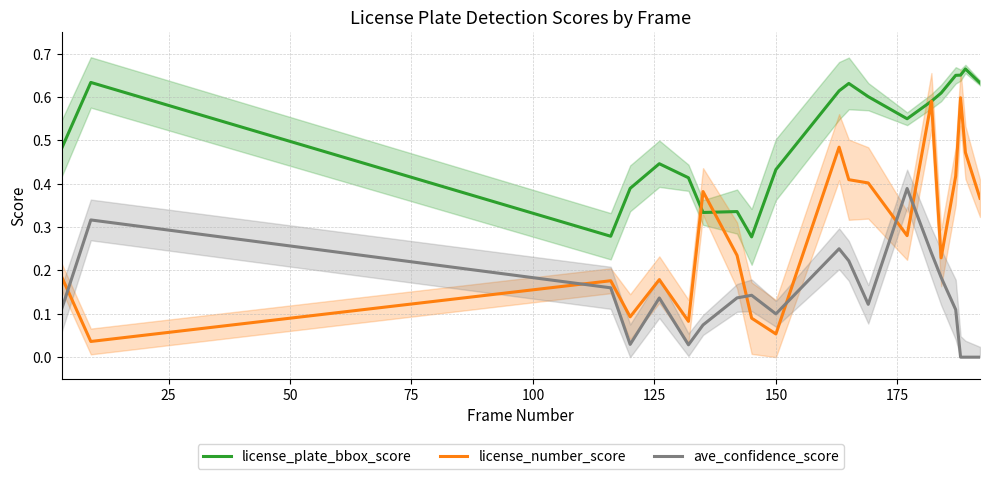

True or false: ave_confidence_score and license_plate_bbox_score cross at least once.

False